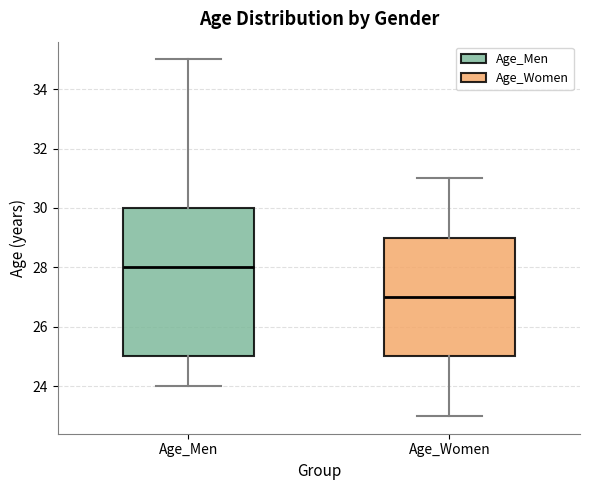

Comparing the boxes themselves (not the whiskers), which one is the tallest?

Age_Men